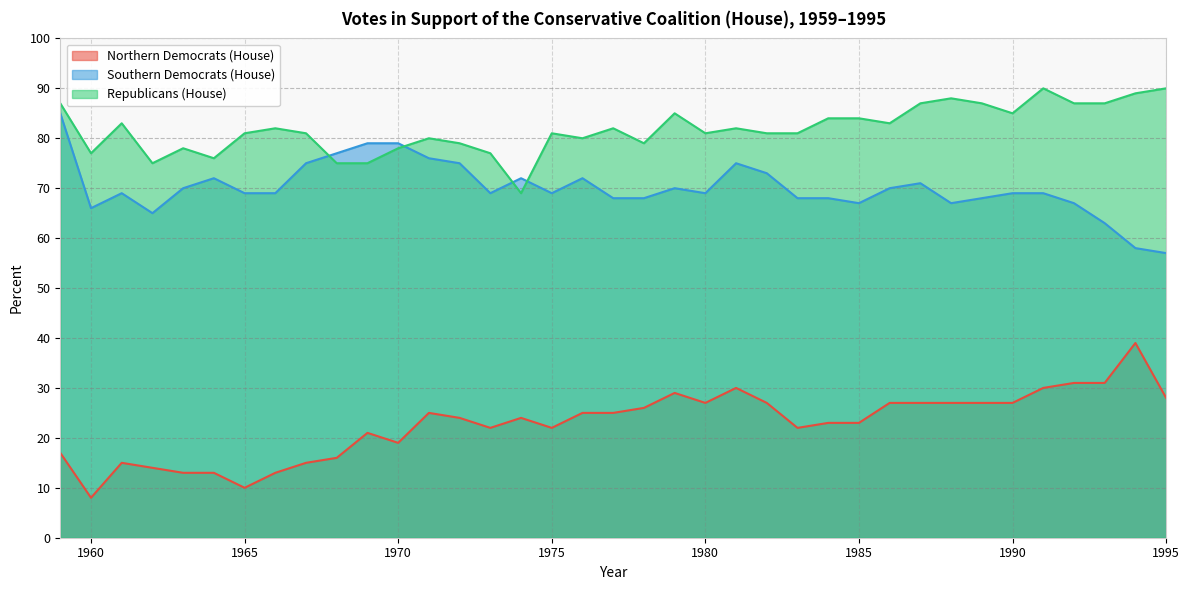

What is the average value of the Republicans (House) series?

82